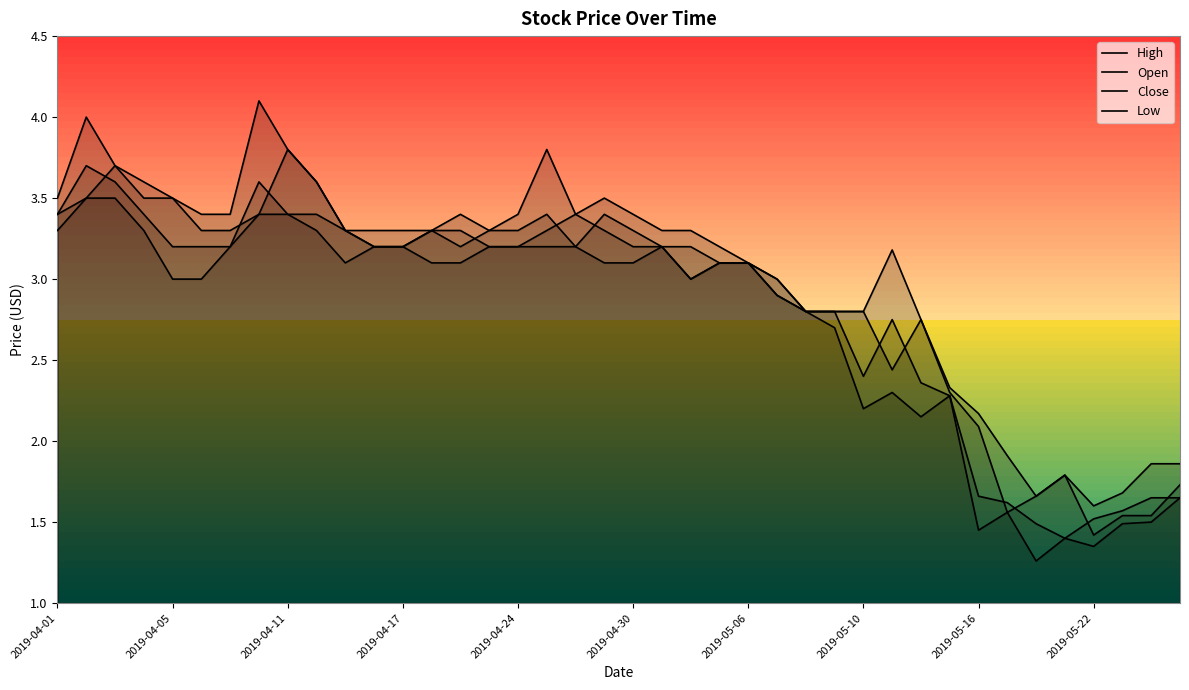

Where is the first local maximum for Open?

2019-04-11